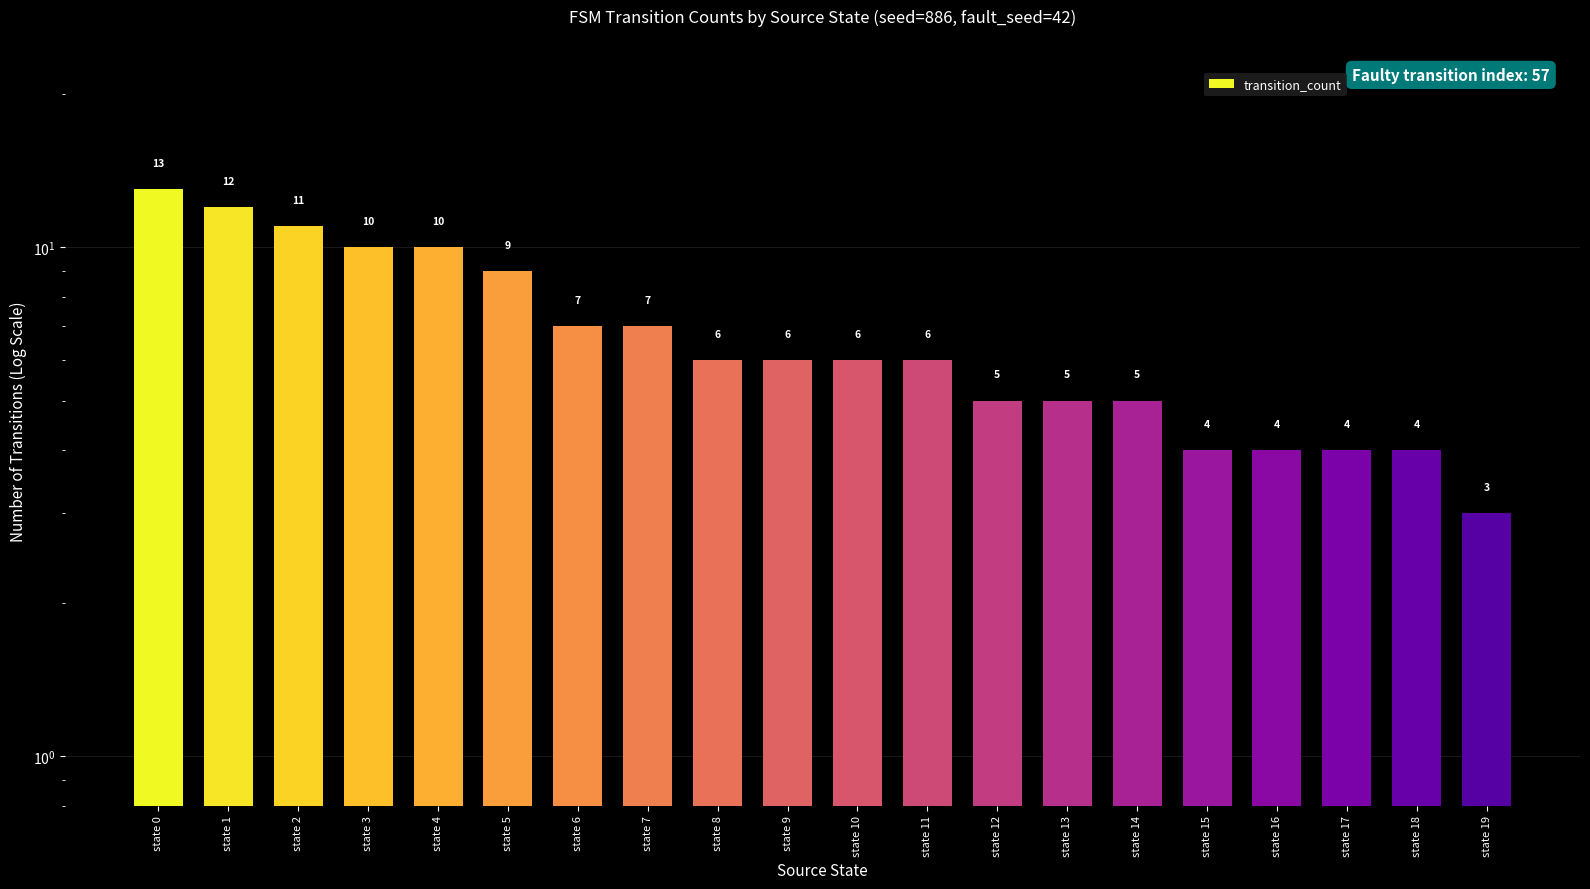

How many series are shown in this chart?

1